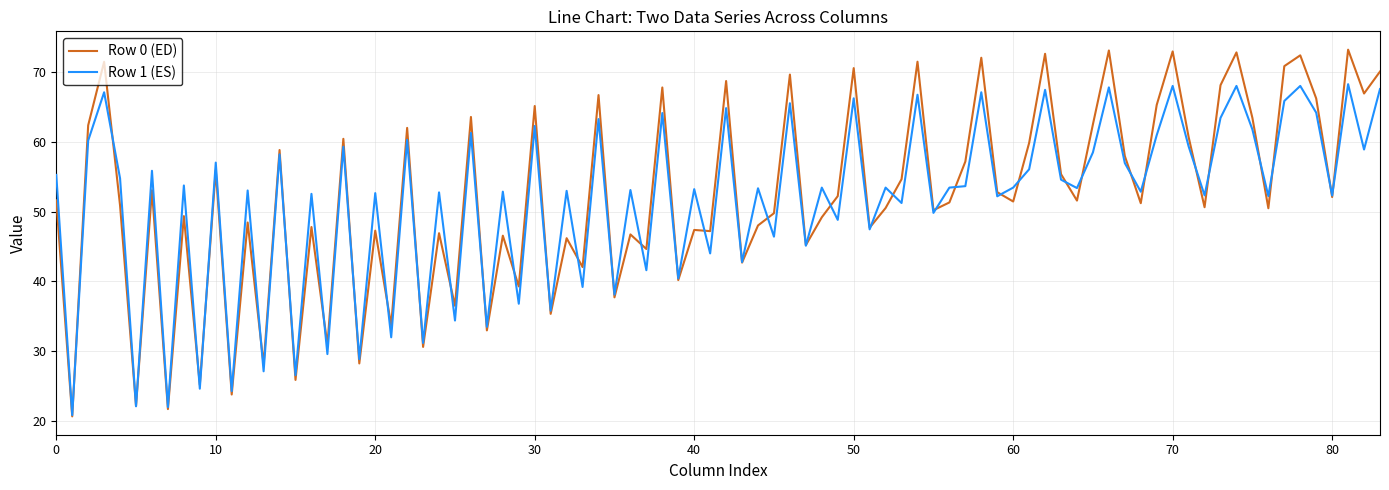

What is the smallest value displayed?

20.6